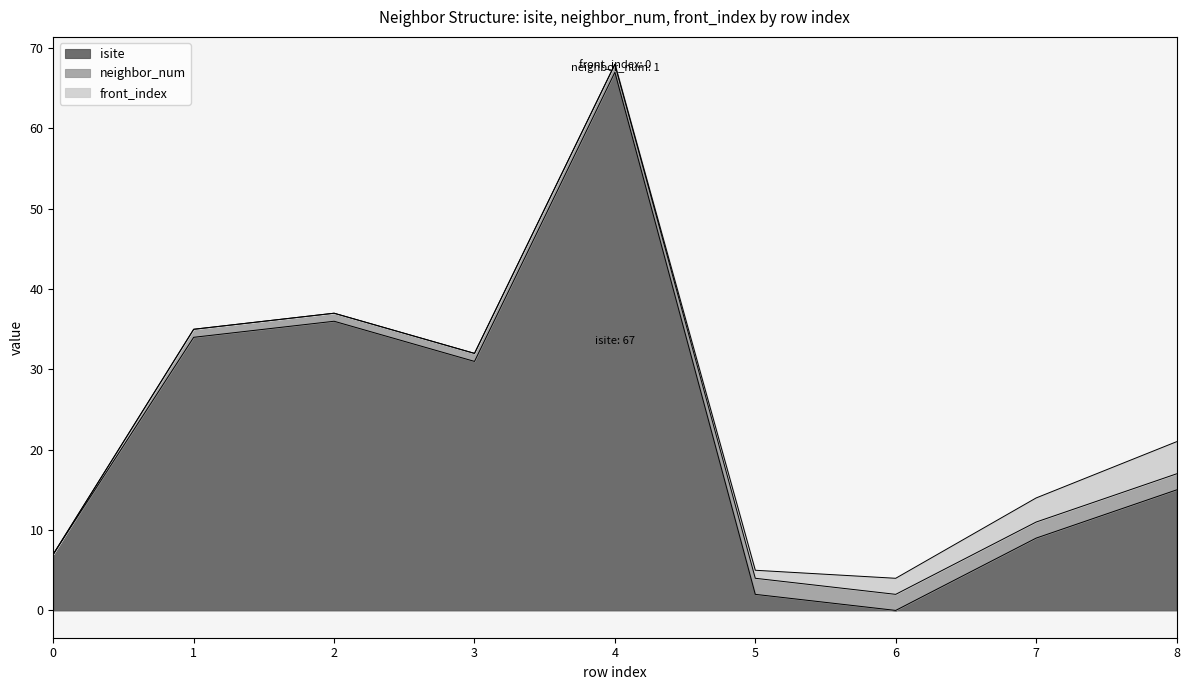

True or false: front_index has more than 2 points higher than both neighbors.

False